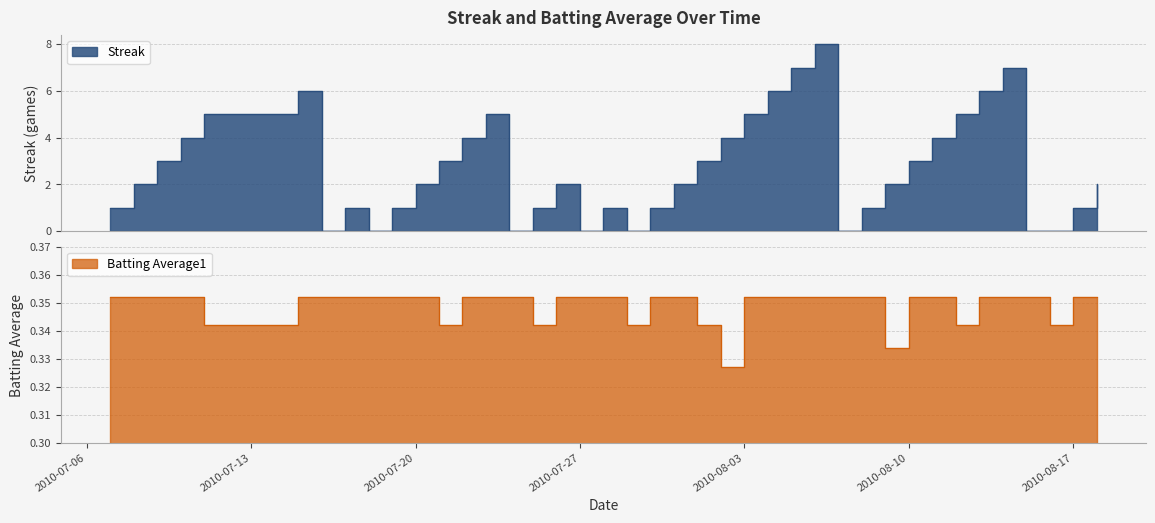

Rank the series by their average value, from highest to lowest.

Streak, Batting Average1